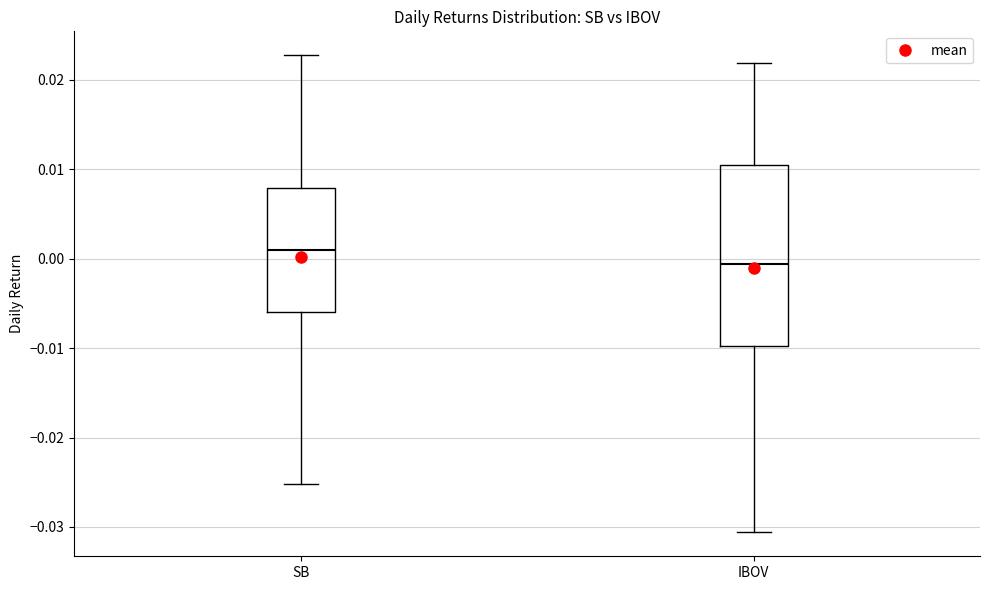

Where does the median line of the box for SB sit on the y-axis? The values are not printed on the chart, so give them approximately, as read against the axis.

0.001